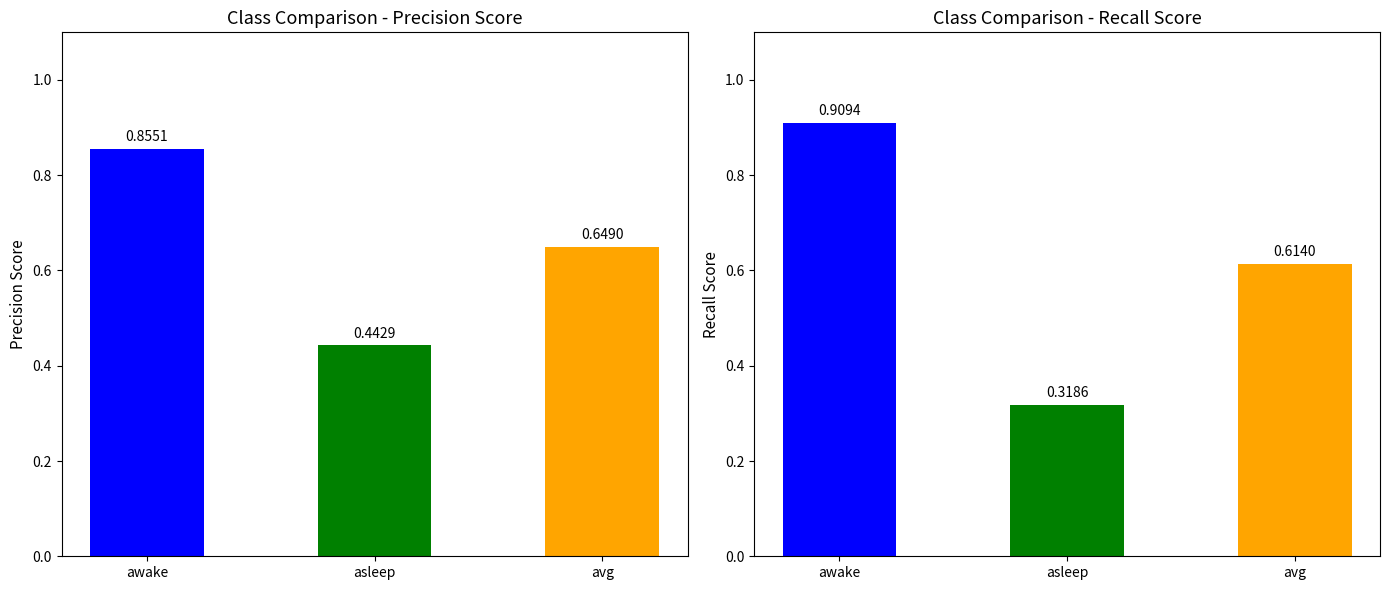

Rank the categories by precision value from highest to lowest.

awake, avg, asleep